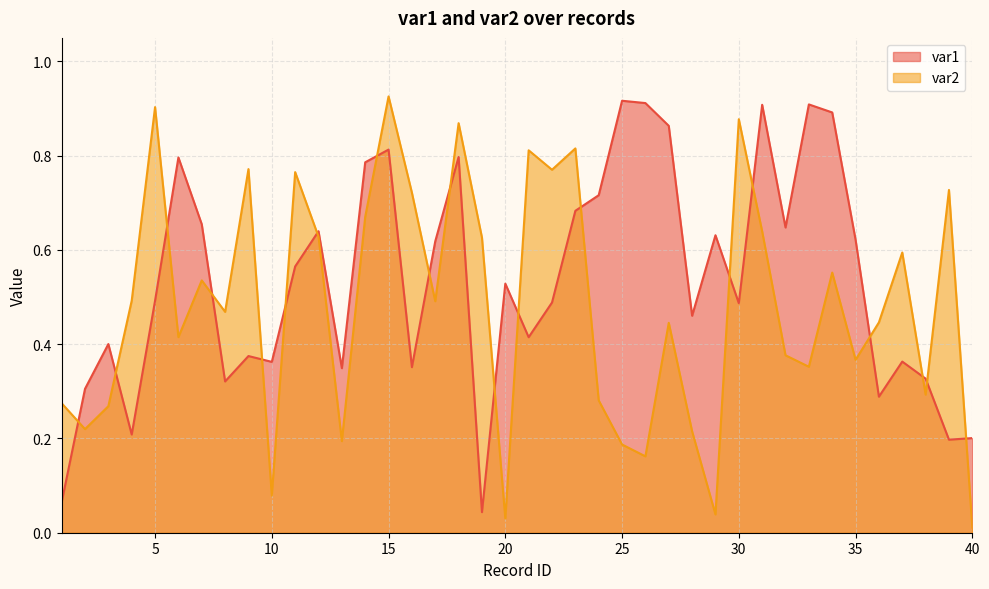

What is the average value of the var1 series?

0.5